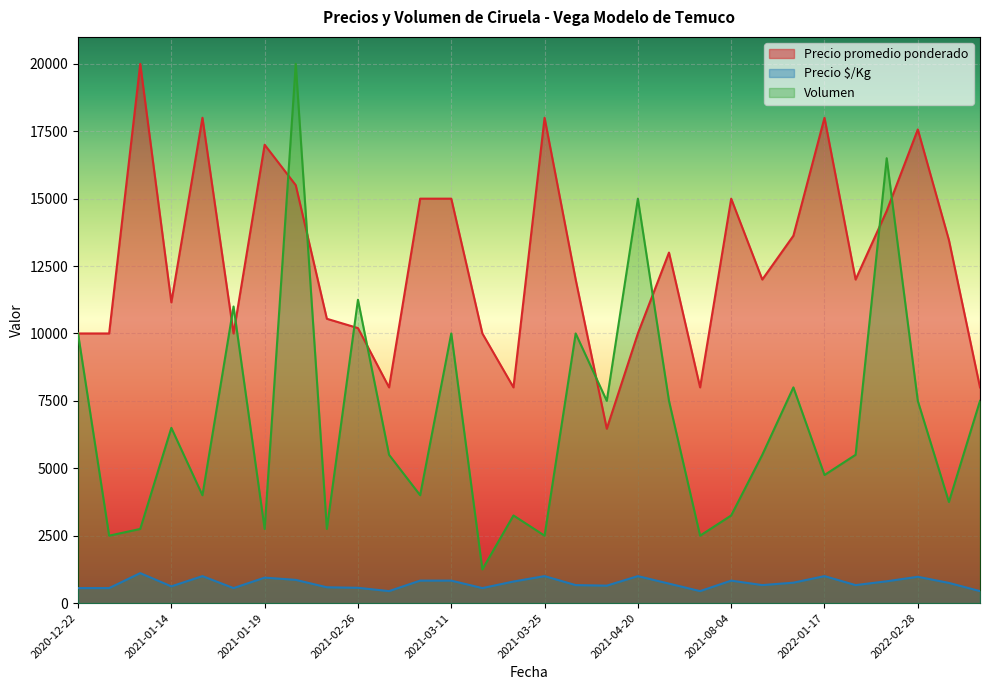

Does the chart display data point markers on the line(s)?

No